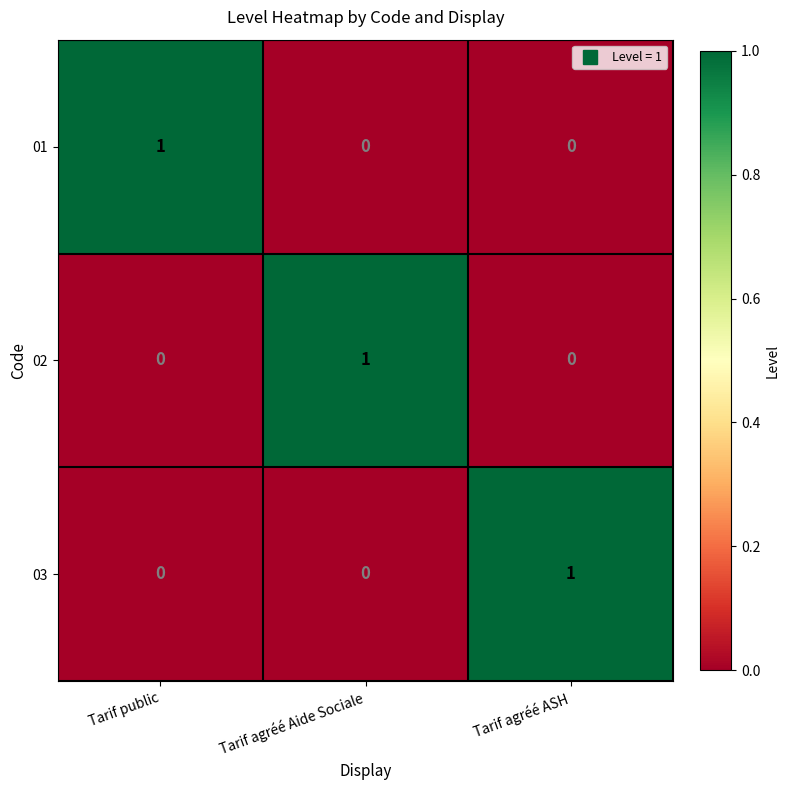

Count the number of data series in this chart.

3